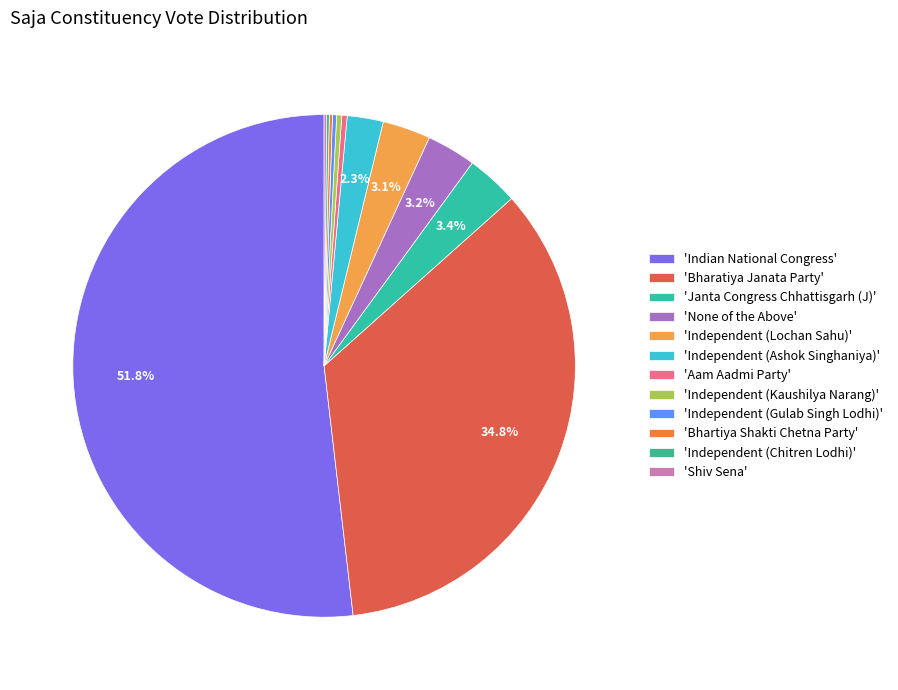

Which slice is the largest?

'Indian National Congress'